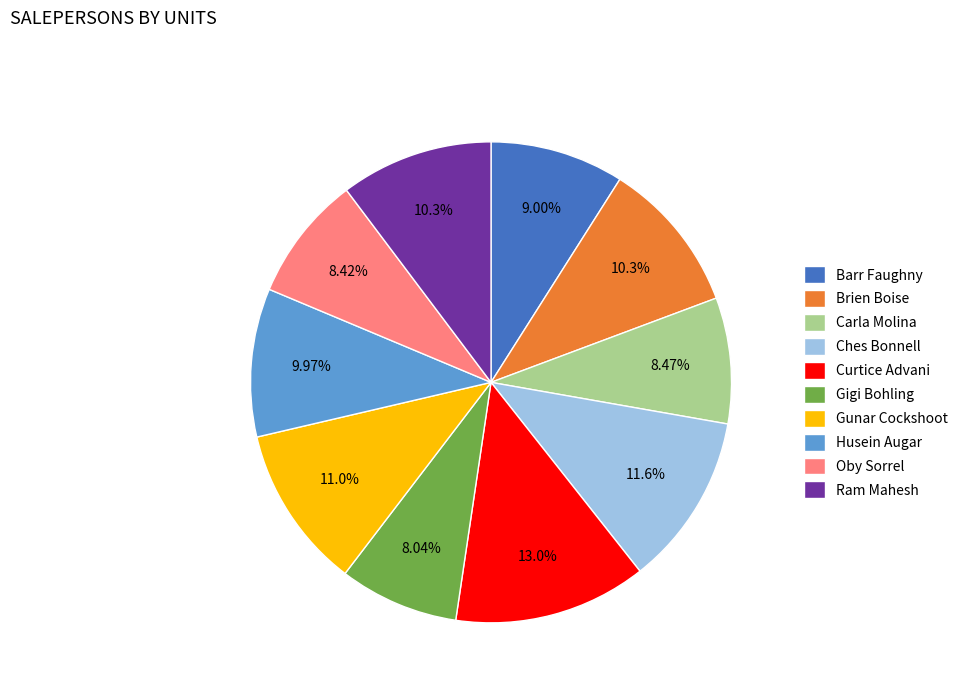

How much of the chart is everything except Curtice Advani?

87.0%